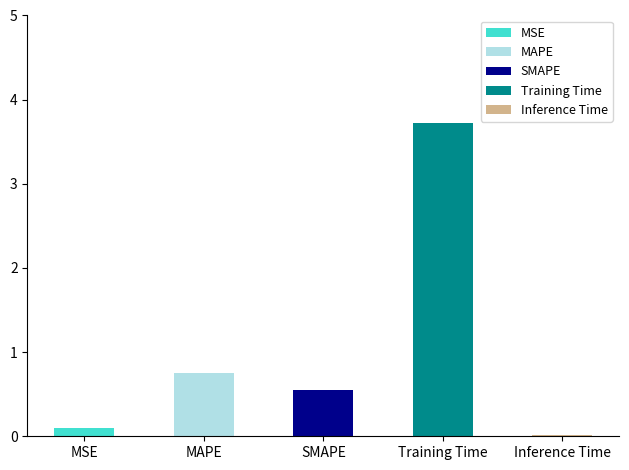

Rank the categories by value from lowest to highest.

Inference Time, MSE, SMAPE, MAPE, Training Time